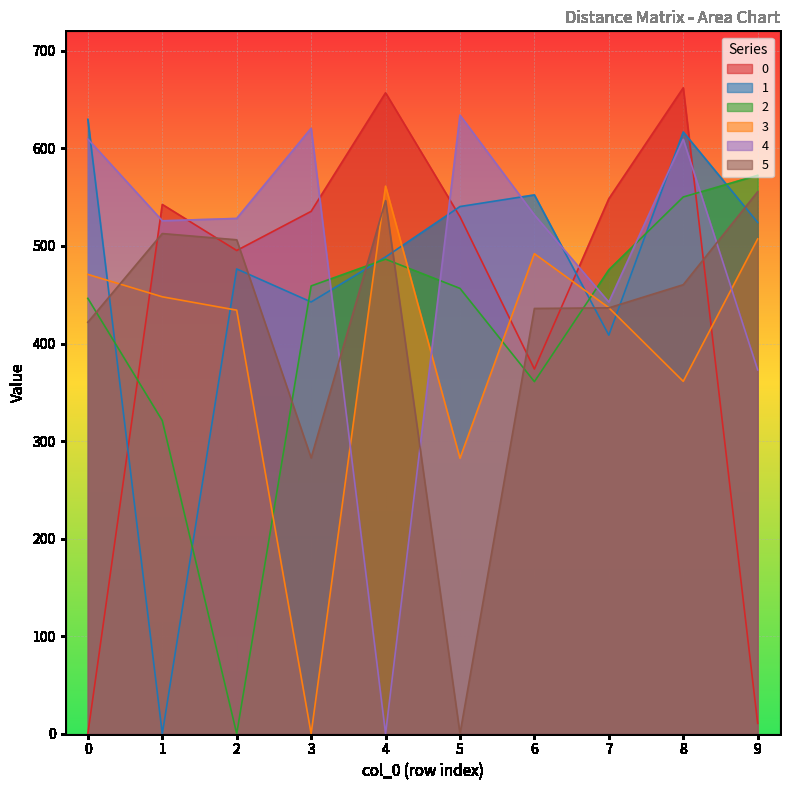

Reading left to right, extract all data points from this chart.

0: 0.0	542.5	495.4	535.5	657.0	529.9	373.8	548.4	662.0	10.6
1: 629.7	0.0	476.4	442.6	488.7	540.4	552.3	408.6	616.9	524.1
2: 446.2	321.0	0.0	459.0	486.4	456.5	360.9	475.6	550.2	572.4
3: 470.8	447.9	434.2	0.0	561.3	282.4	492.1	436.7	361.2	507.2
4: 609.6	525.8	528.2	620.6	0.0	634.1	531.8	442.5	609.3	372.9
5: 421.8	512.7	506.3	282.8	546.5	0.0	435.9	436.6	460.3	555.6